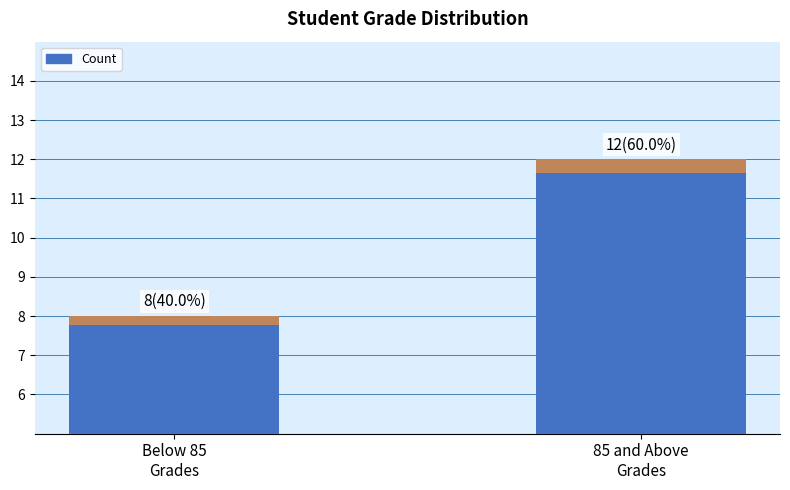

Reading left to right, list all the values displayed in this chart.

8	12